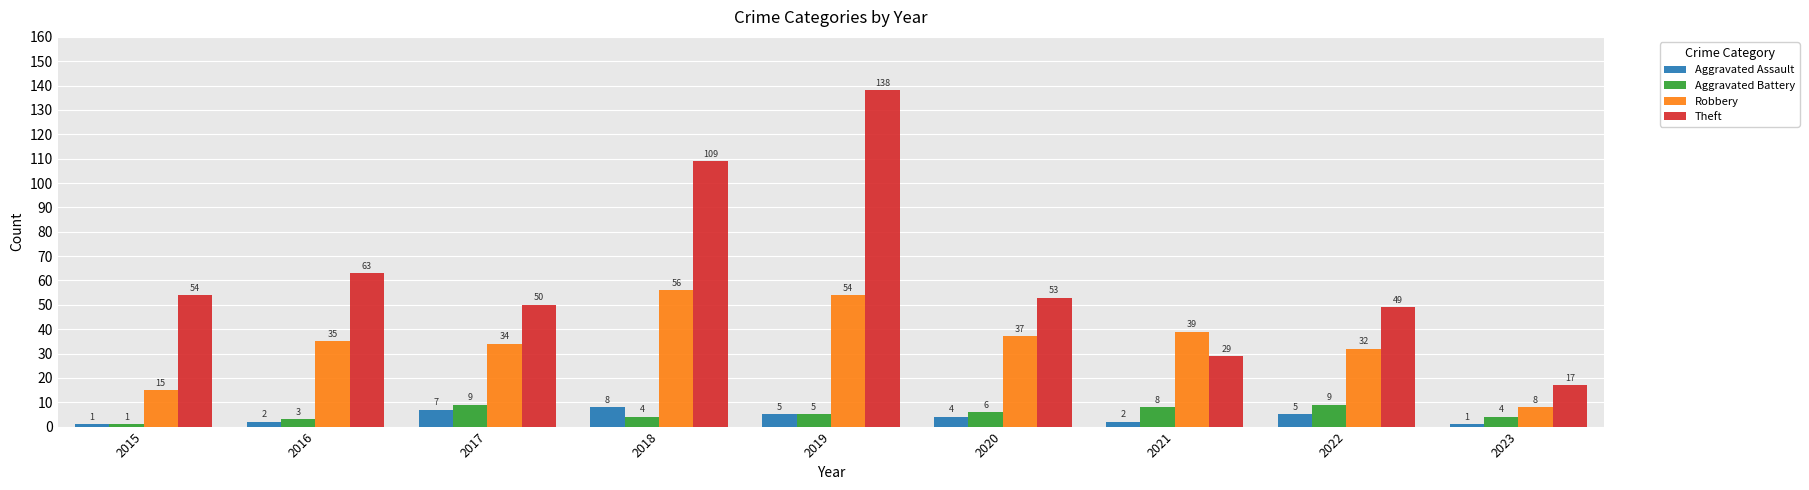

What is the highest value of the Aggravated Assault series?

8